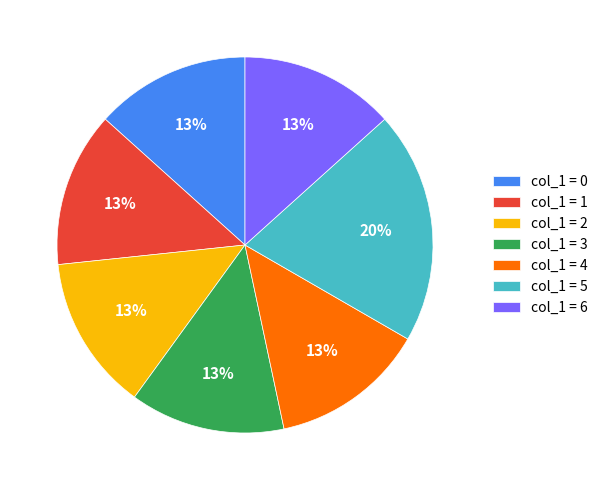

To the nearest percent, what portion does col_1 = 4 represent?

13%